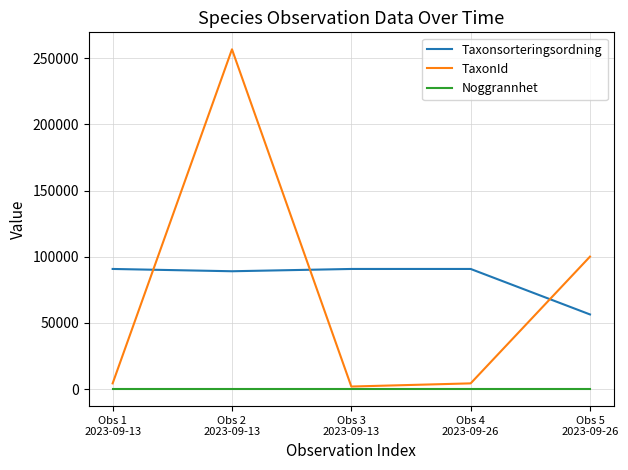

Count the number of categories in the chart.

5